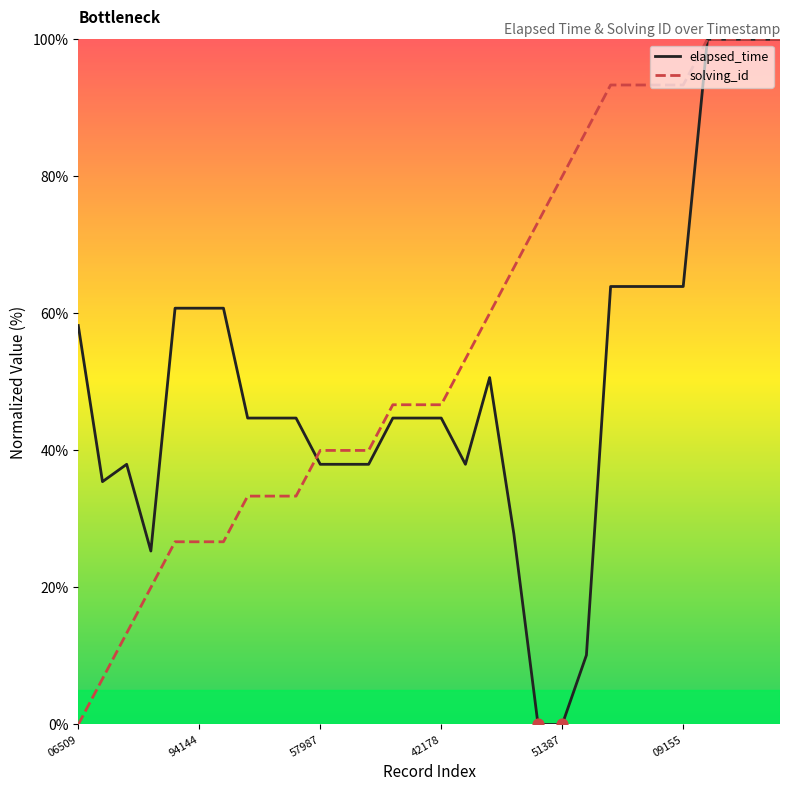

Which series has the largest total across all categories?

solving_id